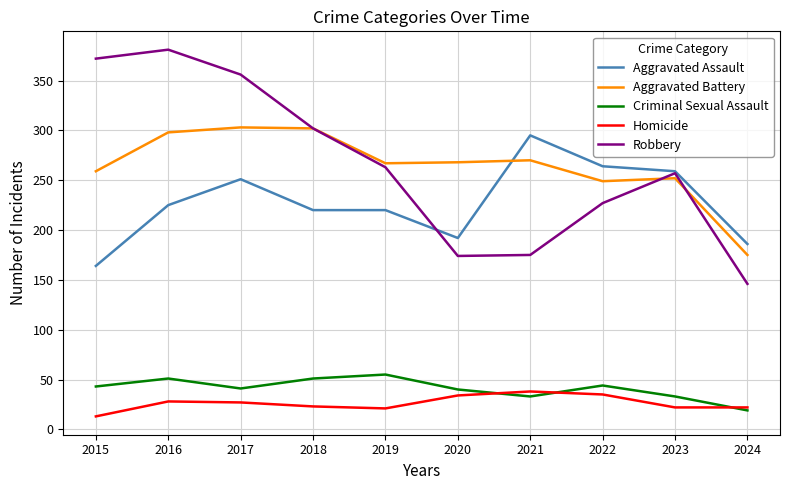

After their last crossing, which series has the higher values: Aggravated Assault or Aggravated Battery?

Aggravated Assault